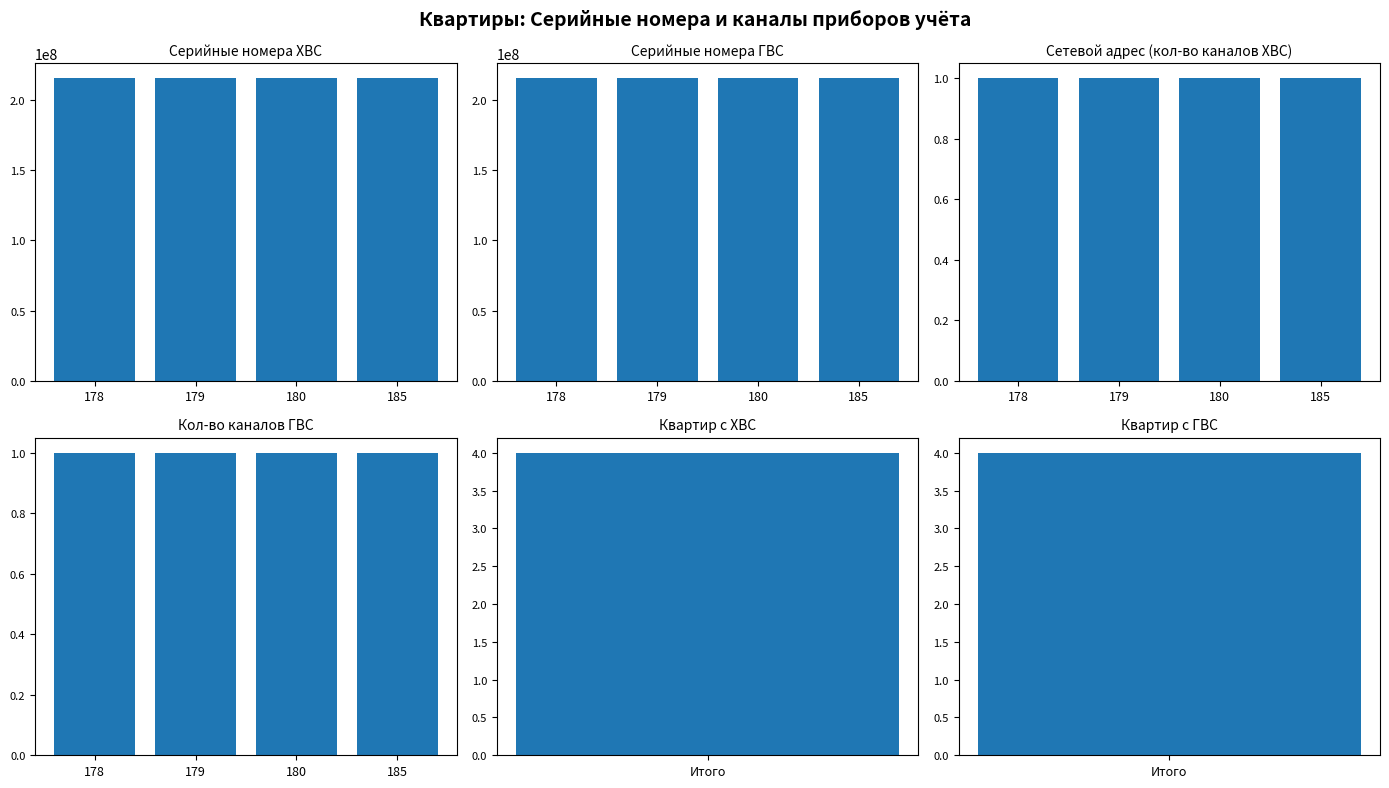

List the labels in order of Каналы ХВС value, smallest first.

178, 179, 180, 185